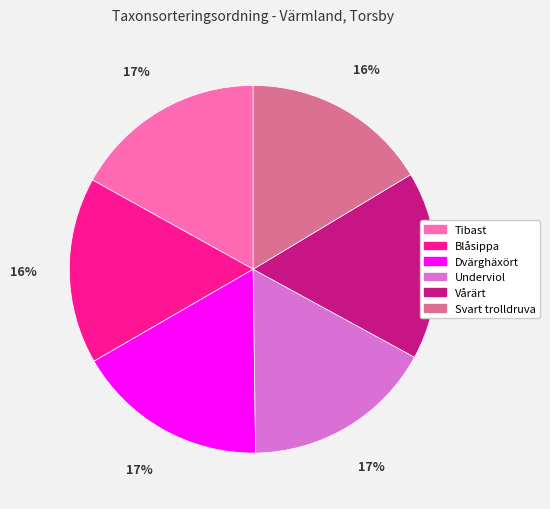

What is the ratio of the value at Underviol to the value at Tibast?

1.0